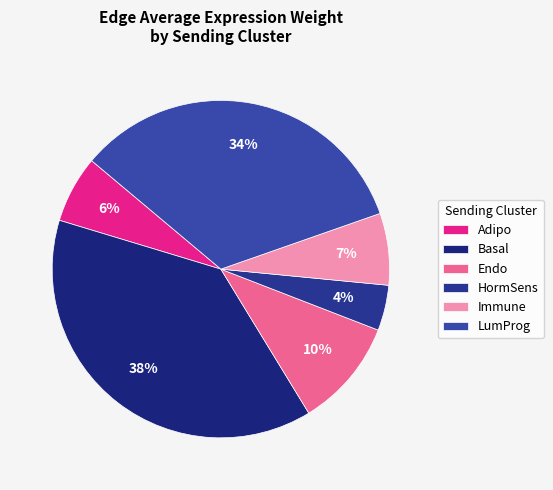

How many segments does this pie chart have?

6